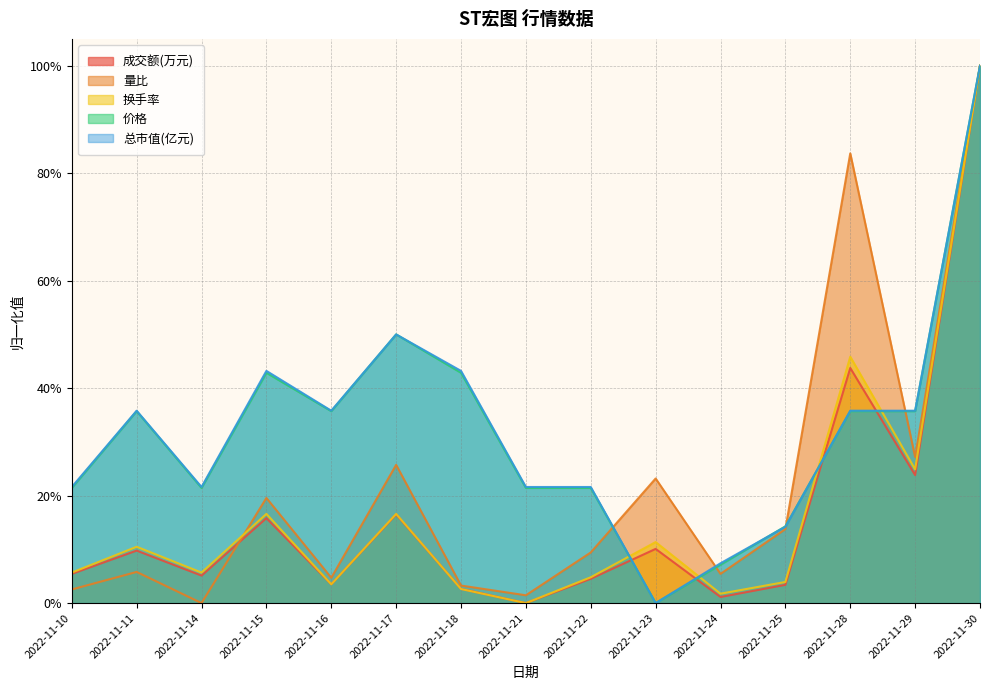

How many times do 成交额(万元) and 量比 cross each other?

1